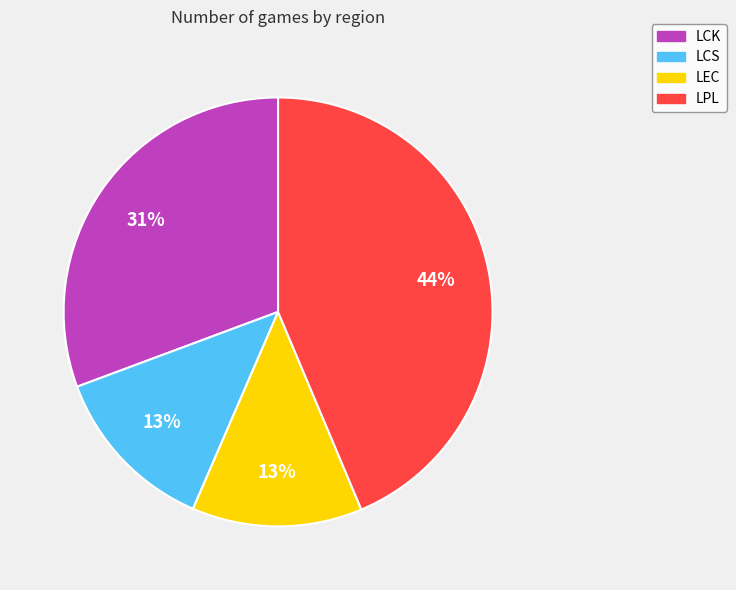

Do LCS and LCK together represent more than half of the pie?

No